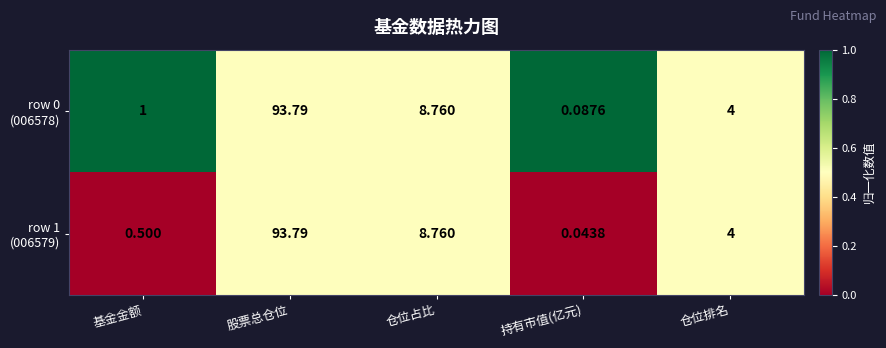

At which category is the sum across all series the highest?

股票总仓位